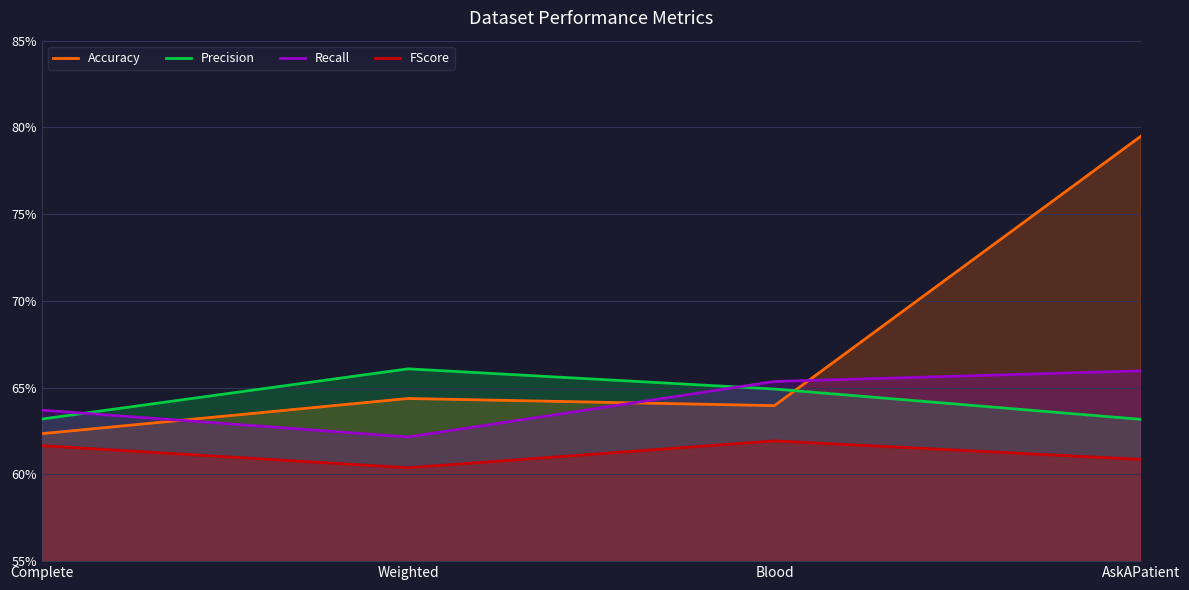

True or false: Precision has more than 0 interior local peaks.

True